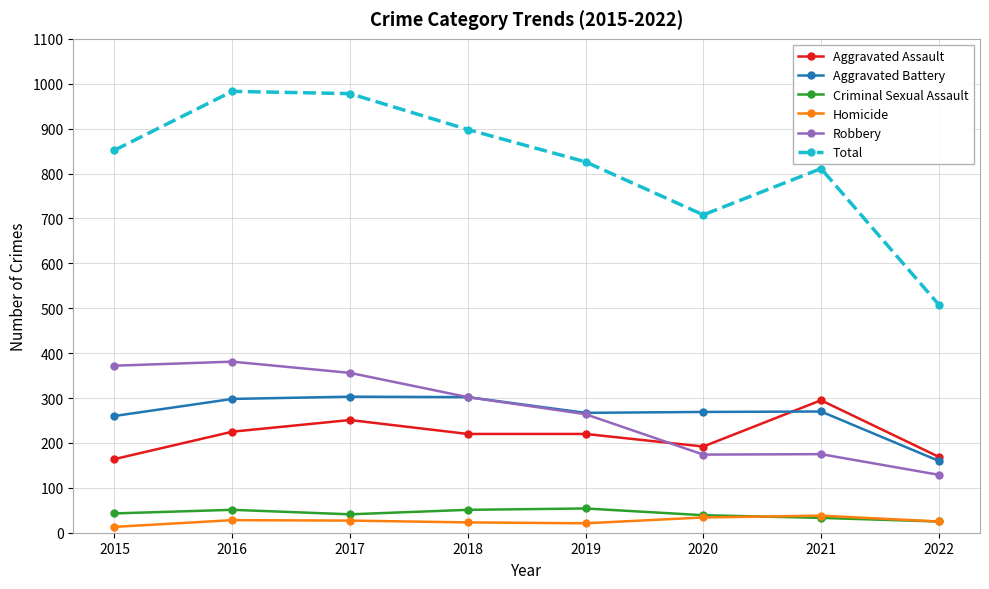

In Robbery, how many points are higher than both neighbors (excluding endpoints)?

2